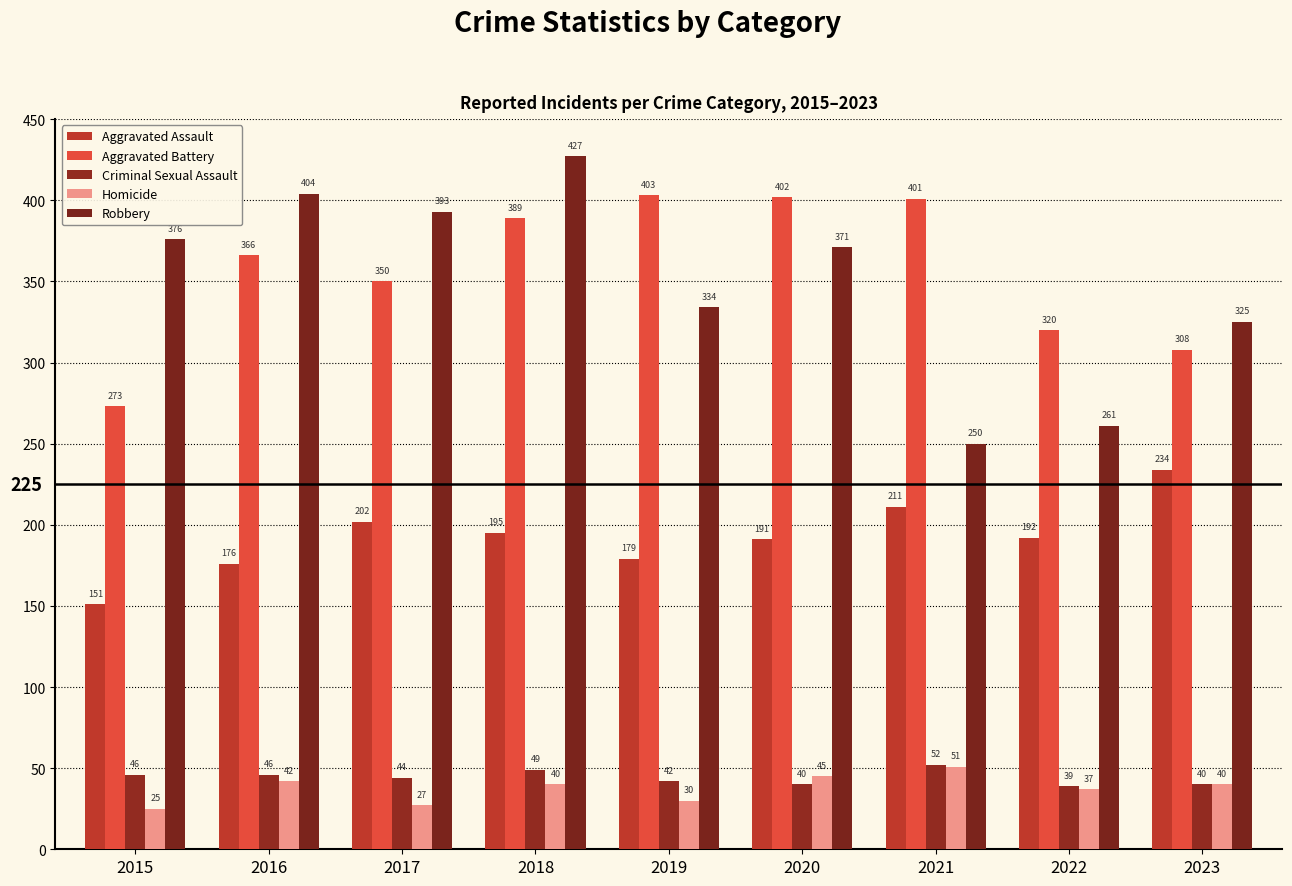

Reading left to right, list all the values displayed in this chart.

Aggravated Assault: 151	176	202	195	179	191	211	192	234
Aggravated Battery: 273	366	350	389	403	402	401	320	308
Criminal Sexual Assault: 46	46	44	49	42	40	52	39	40
Homicide: 25	42	27	40	30	45	51	37	40
Robbery: 376	404	393	427	334	371	250	261	325